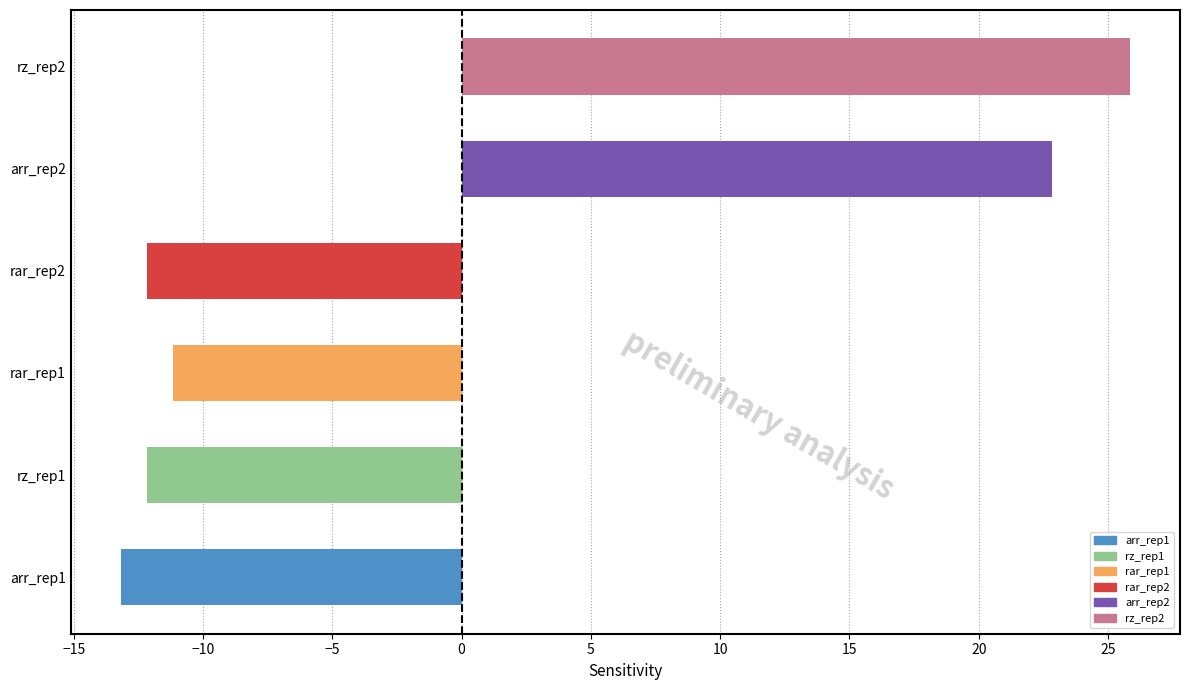

Which category has the highest value across all series?

rz_rep2